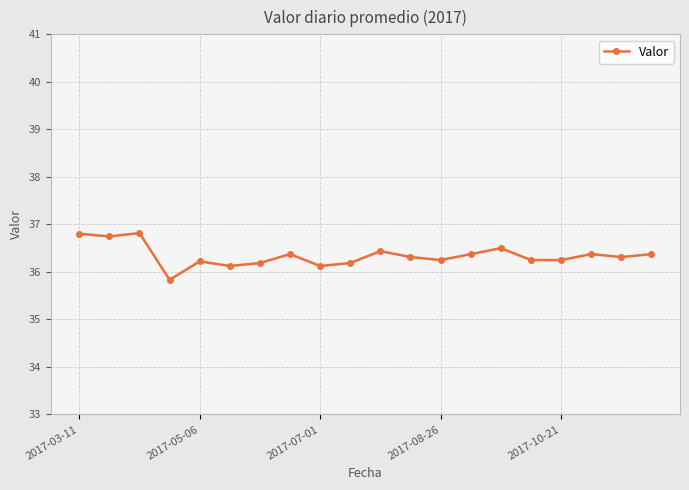

What is the average value?

36.3